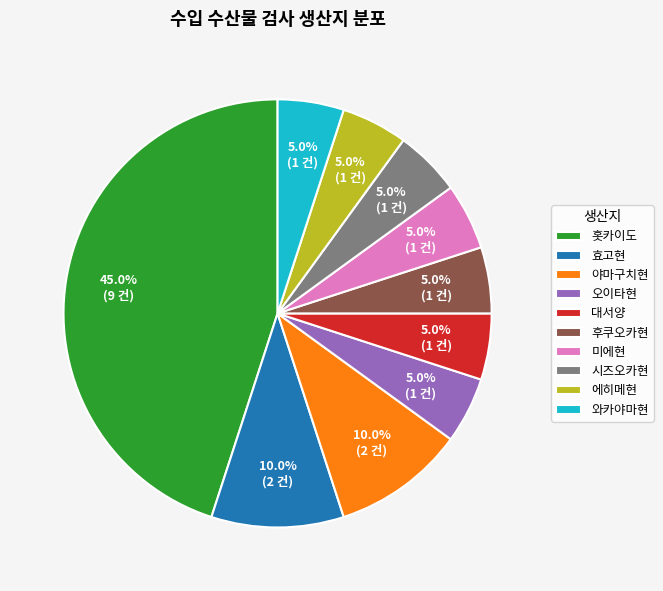

The 효고현 slice represents 10% of the pie. True or false?

True